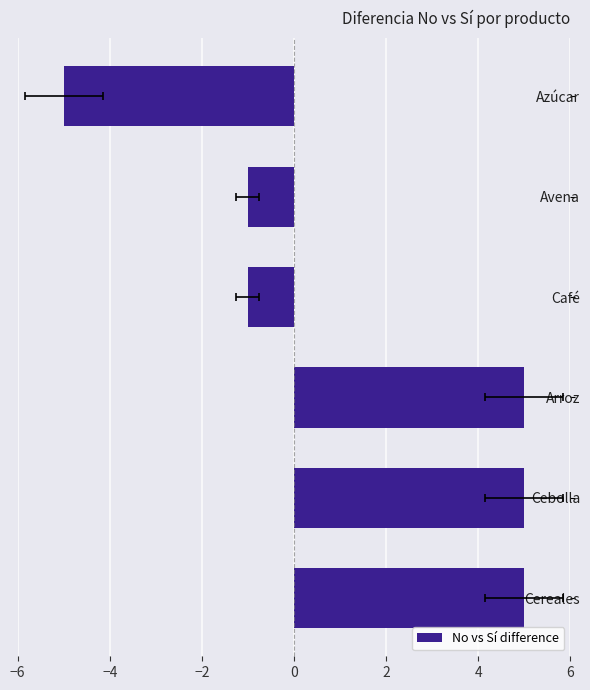

Are the bars horizontal?

Yes